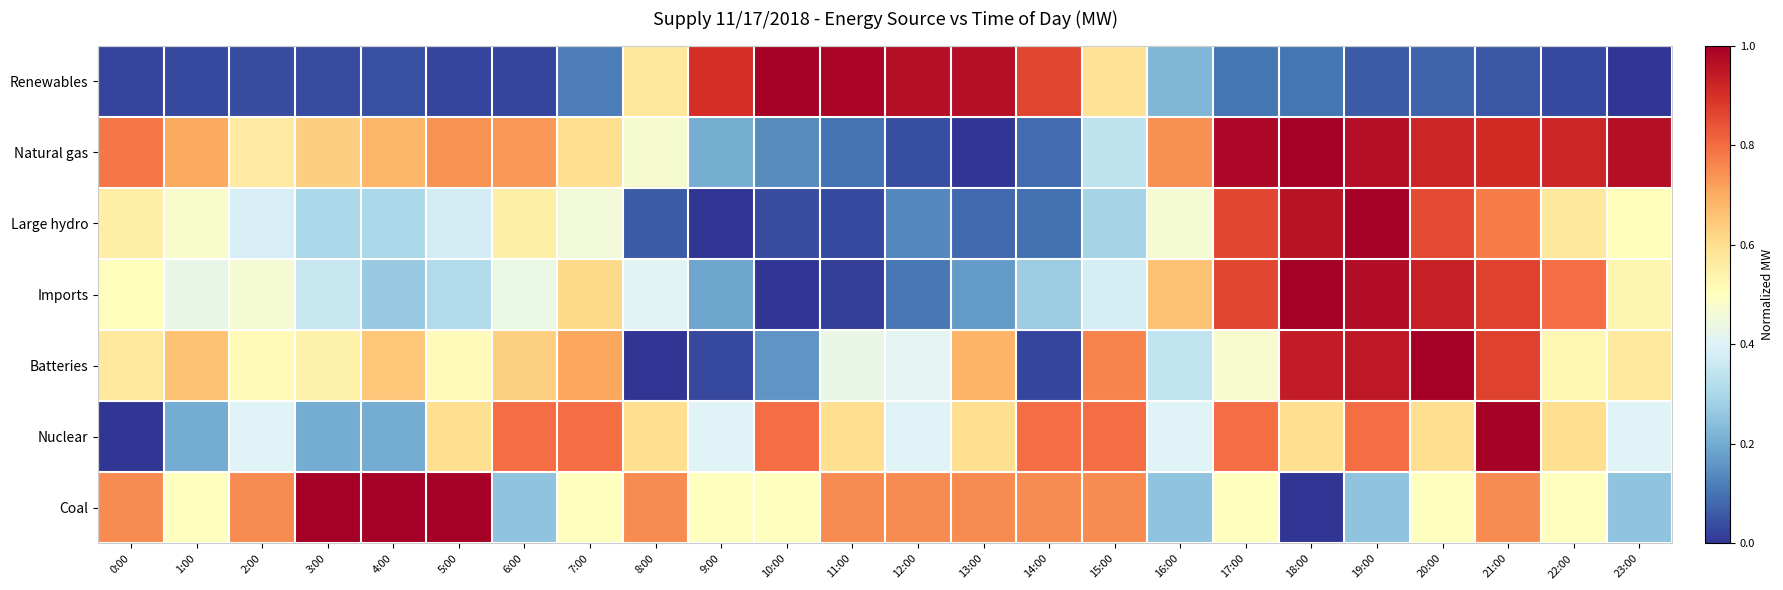

What is the greatest value displayed?

1.0